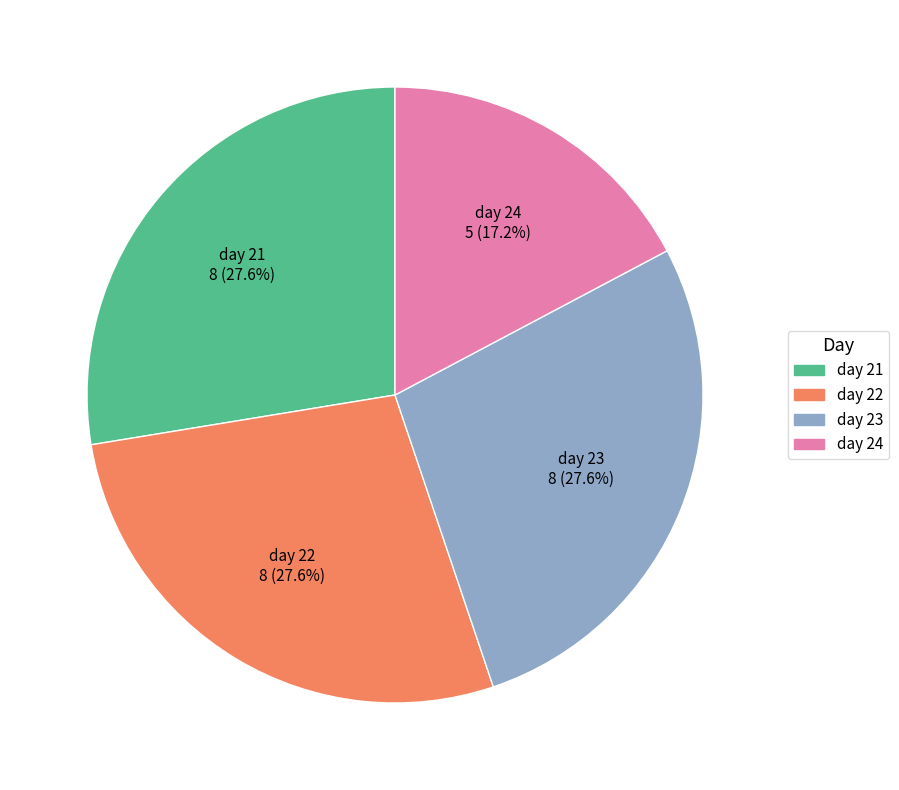

How many slices are in this pie chart?

4